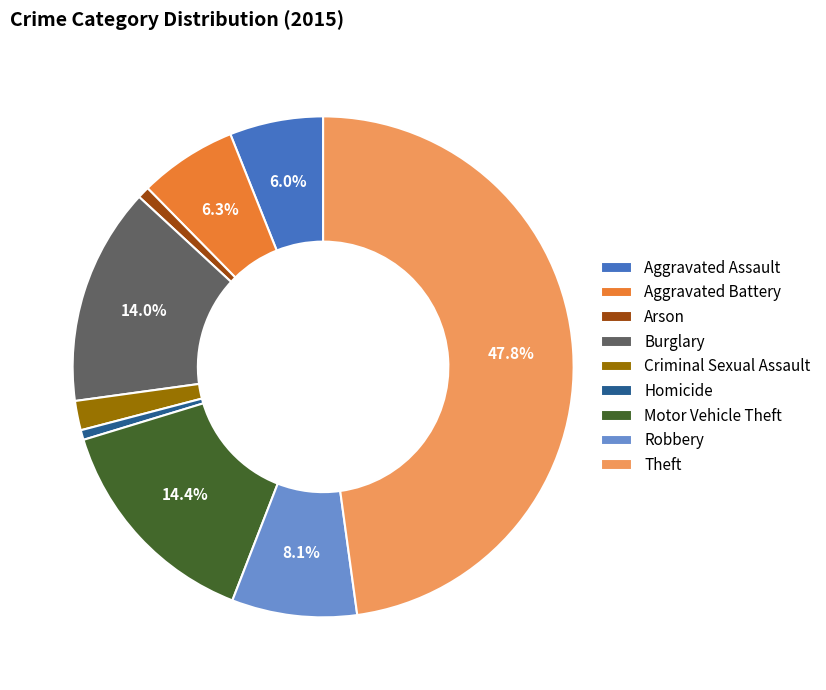

Which category has the biggest portion of the pie?

Theft